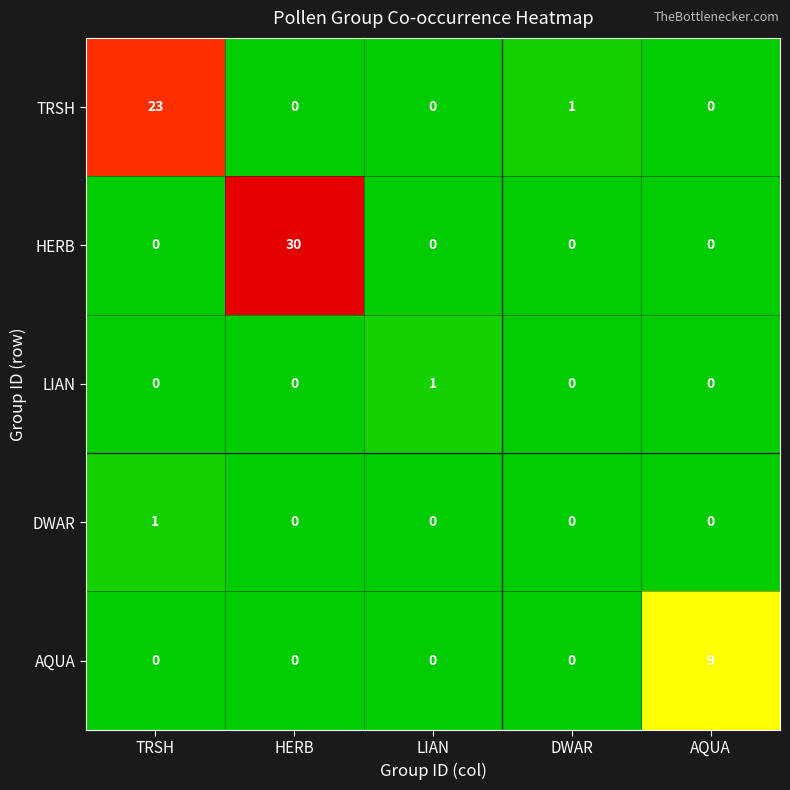

At how many categories does at least one series exceed 29?

1